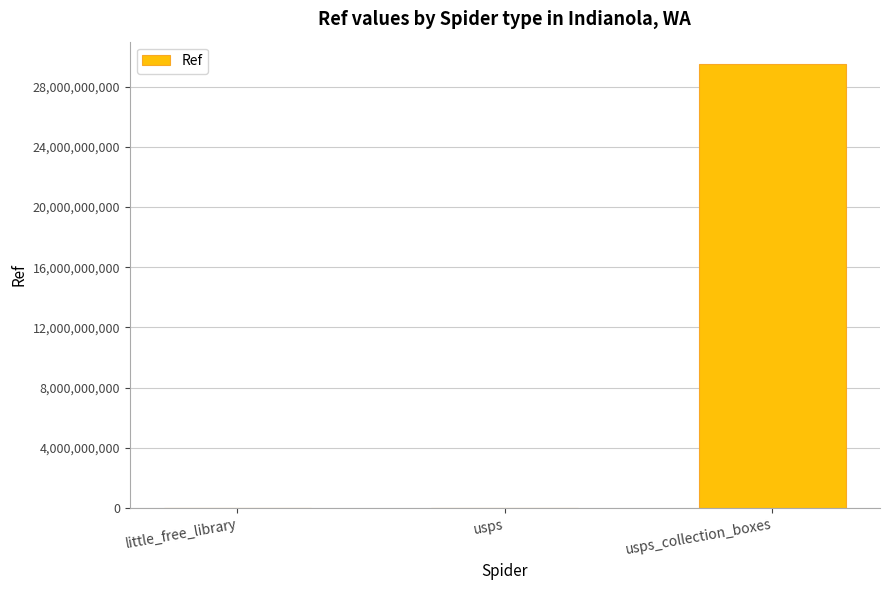

How many series are shown in this chart?

1